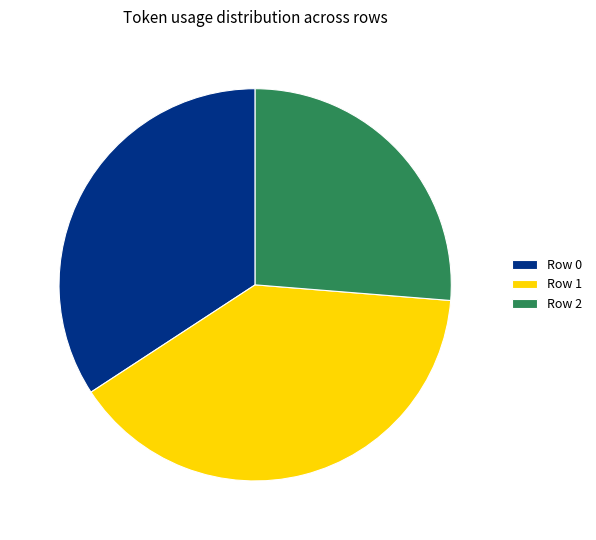

What is the smallest slice in the pie chart?

Row 2